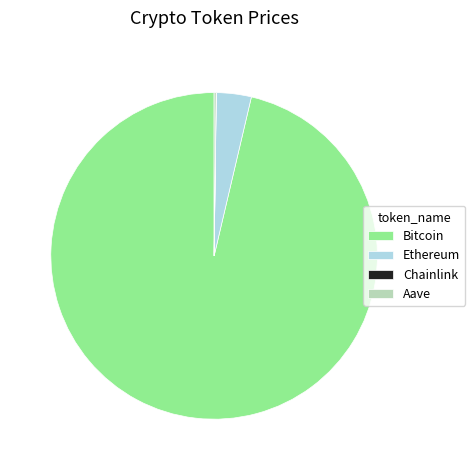

Which category has the biggest portion of the pie?

Bitcoin